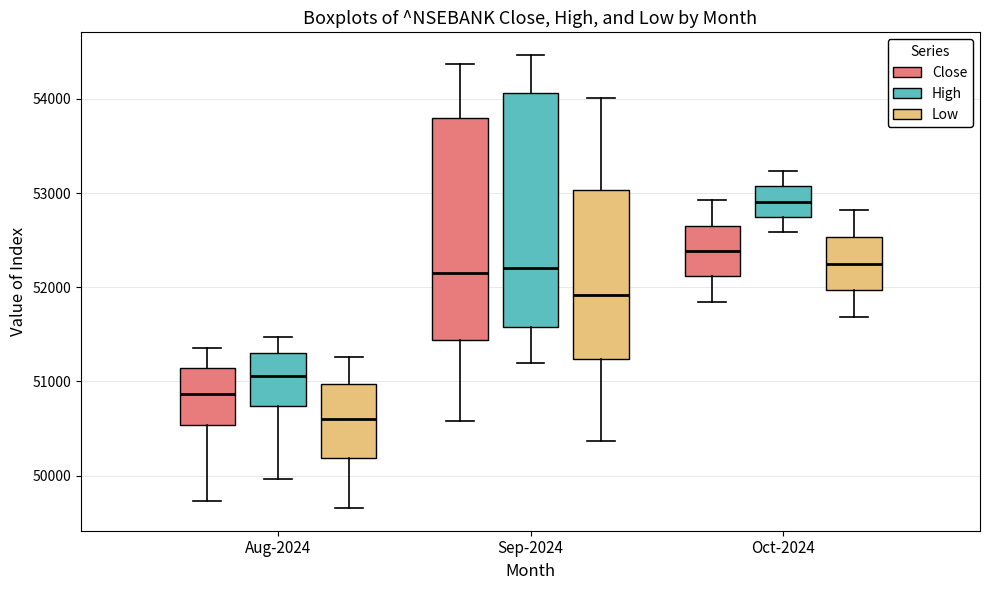

Reading left to right, transcribe this box plot: for each box, give where its median line is, the range the box spans, and where its two whiskers end, as read against the y-axis. The values are not printed on the chart, so give them approximately, as read against the axis.

Aug-2024 (Close): median 50900, box 50500 to 51100, whiskers 49700 to 51400
Aug-2024 (High): median 51100, box 50700 to 51300, whiskers 50000 to 51500
Aug-2024 (Low): median 50600, box 50200 to 51000, whiskers 49700 to 51300
Sep-2024 (Close): median 52200, box 51400 to 53800, whiskers 50600 to 54400
Sep-2024 (High): median 52200, box 51600 to 54100, whiskers 51200 to 54500
Sep-2024 (Low): median 51900, box 51200 to 53000, whiskers 50400 to 54000
Oct-2024 (Close): median 52400, box 52100 to 52700, whiskers 51800 to 52900
Oct-2024 (High): median 52900, box 52700 to 53100, whiskers 52600 to 53200
Oct-2024 (Low): median 52300, box 52000 to 52500, whiskers 51700 to 52800